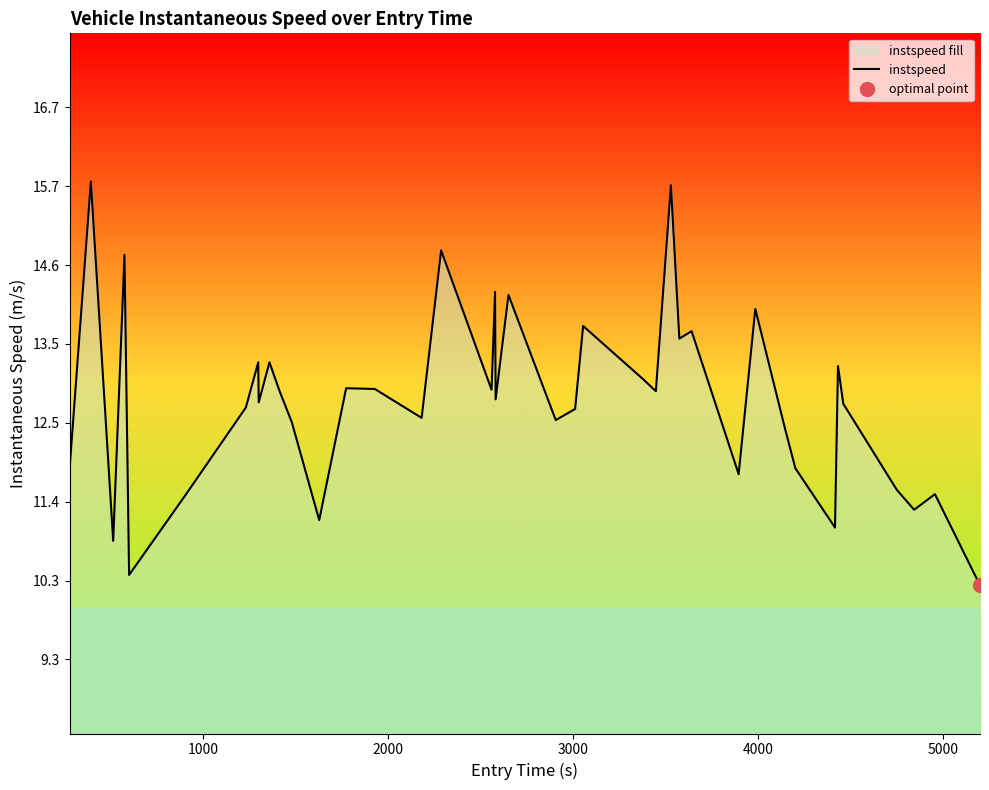

What is the minimum value for instspeed?

10.3